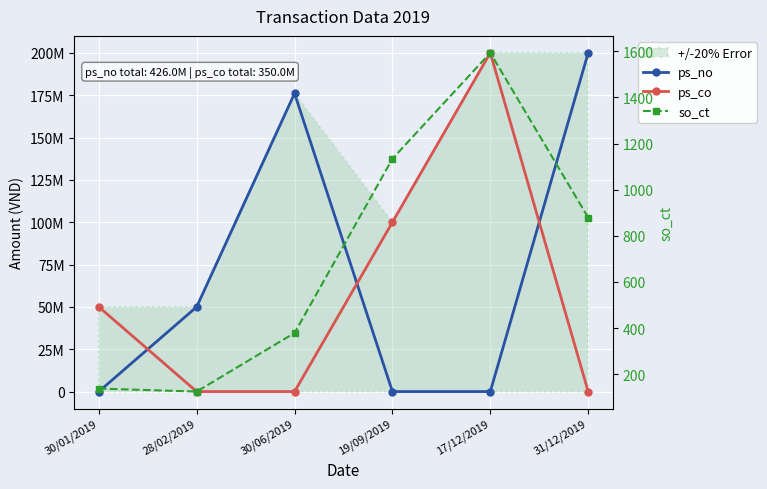

The so_ct series shows 579 at 30/06/2019. True or false?

False